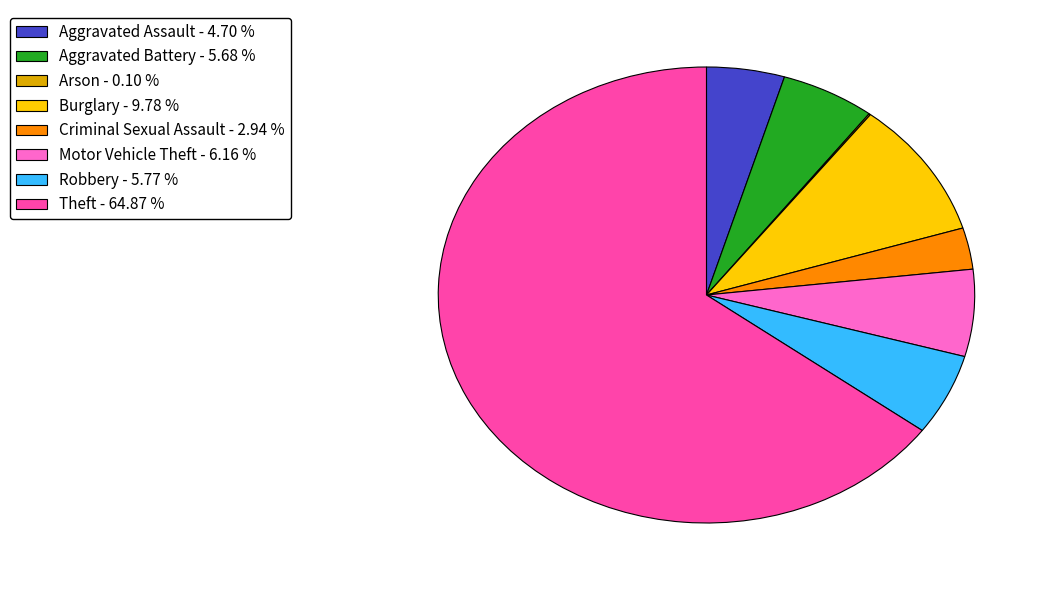

Approximately how many times larger is the value at Motor Vehicle Theft compared to Aggravated Battery?

1.1